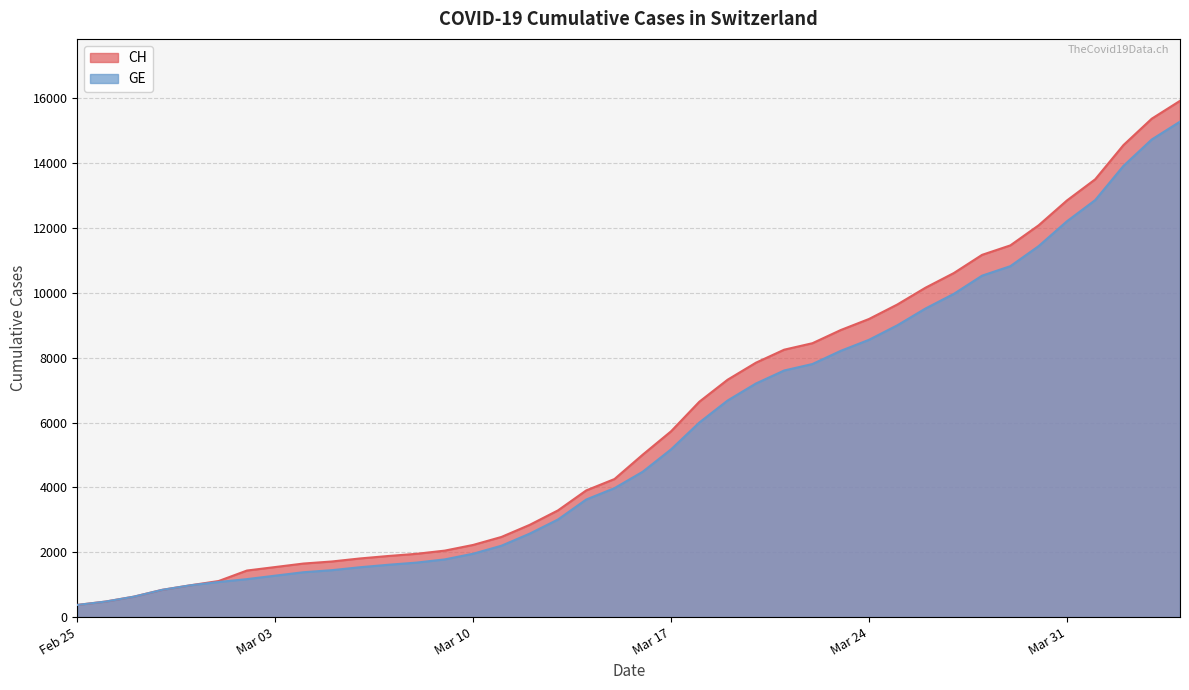

Which series has the largest range (max minus min)?

CH